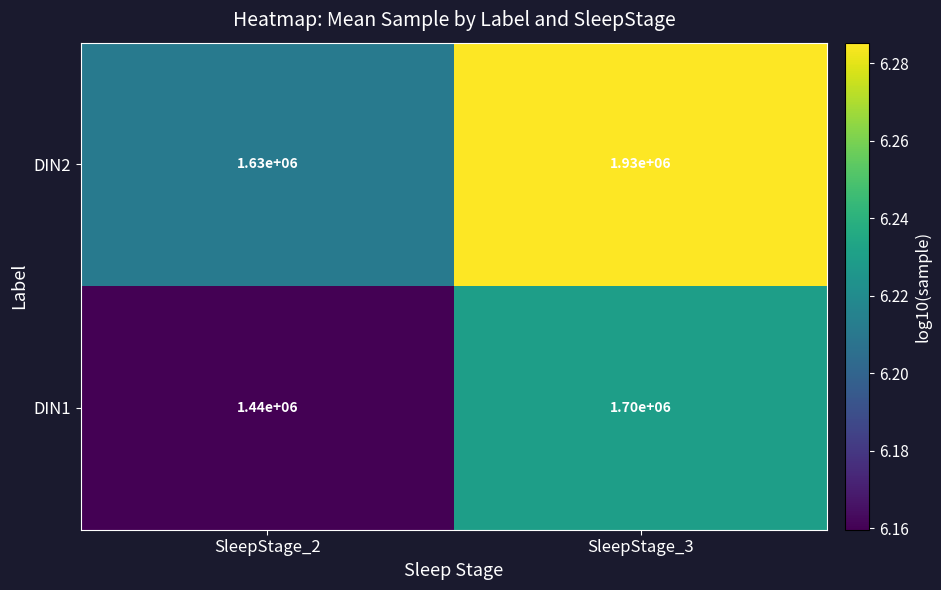

List the series in order of their overall mean, highest first.

DIN2, DIN1